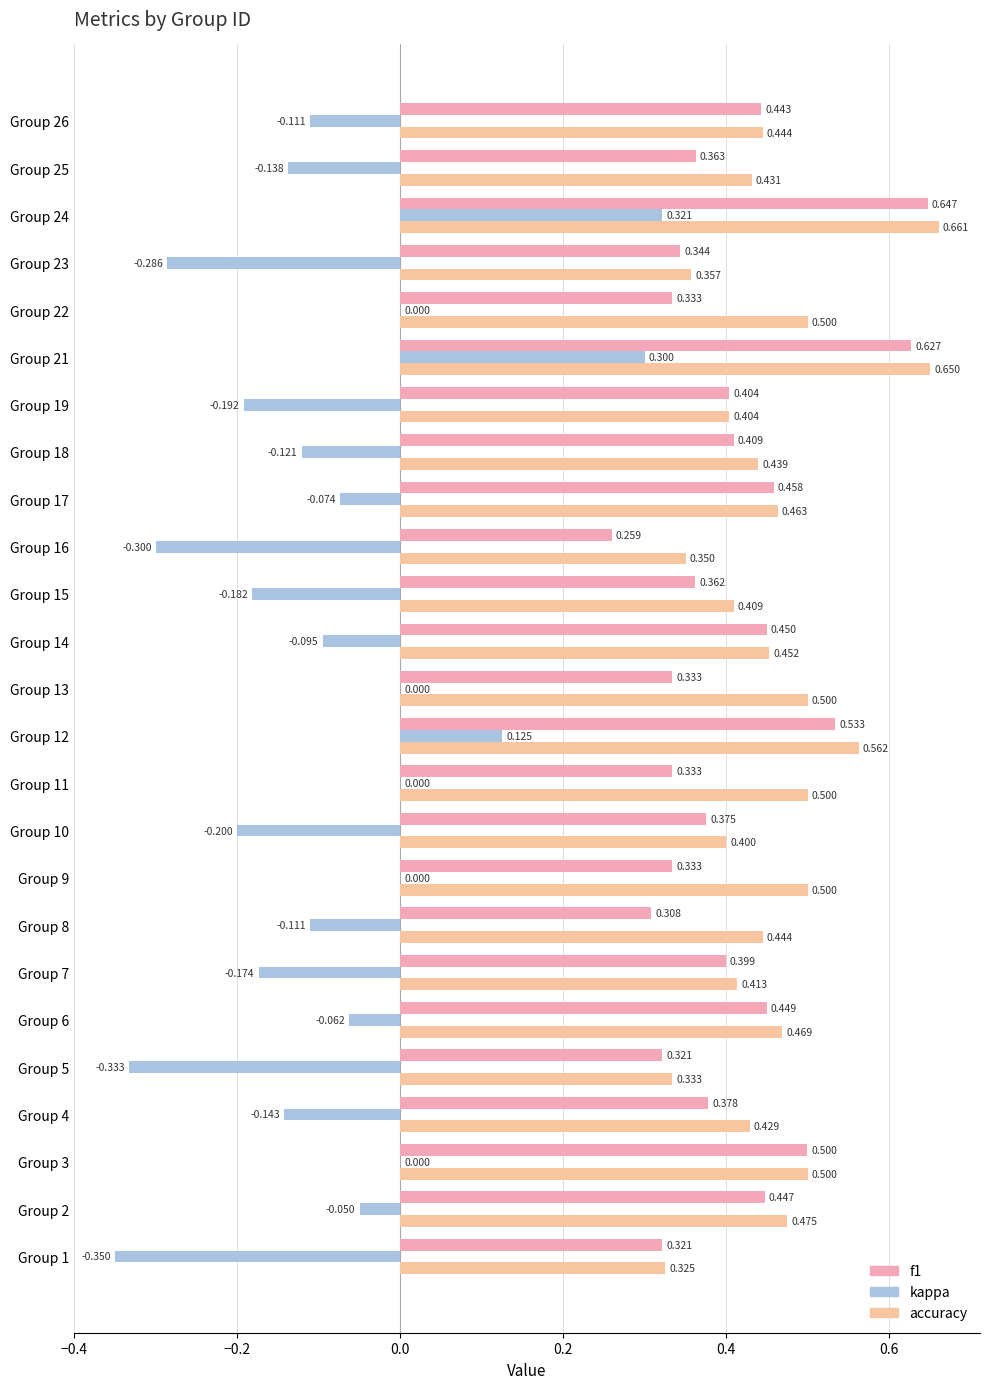

Which series has the largest total across all categories?

accuracy